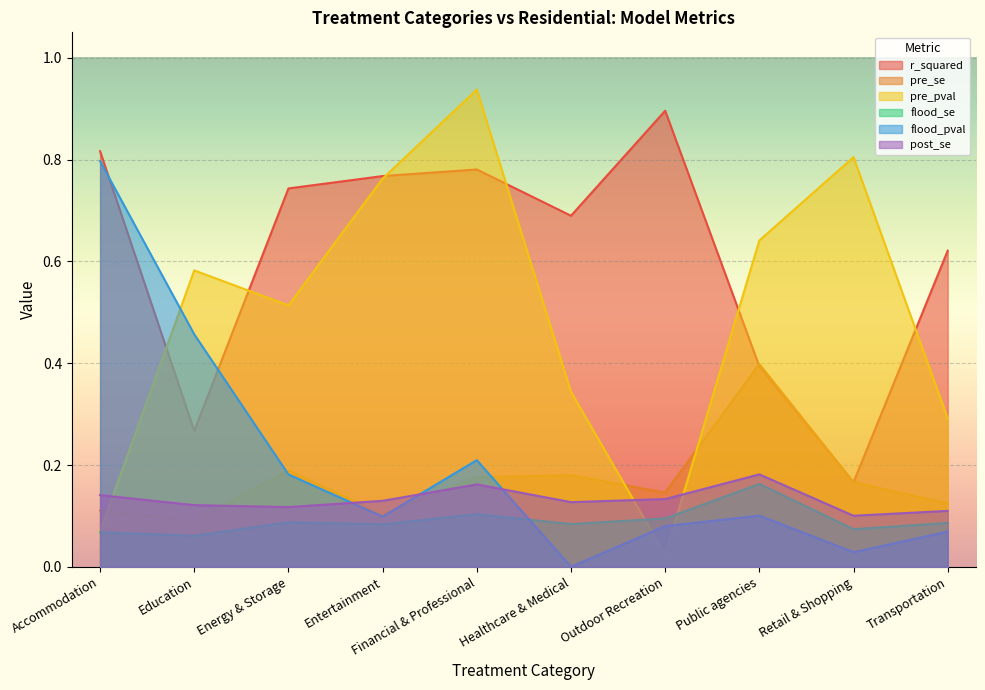

What position from the left is Retail & Shopping?

9